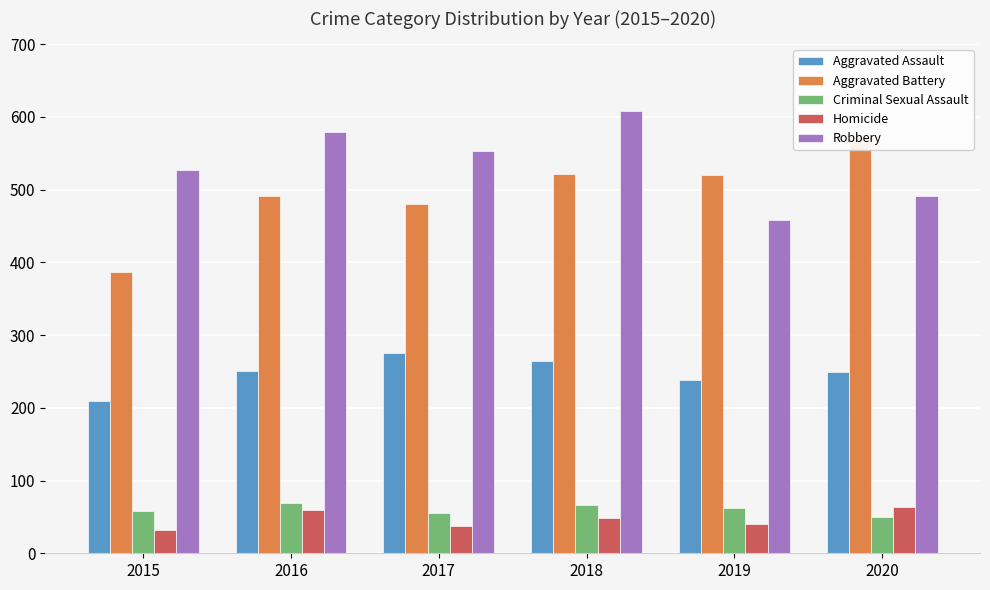

The Homicide series shows 45 at 2015. True or false?

False